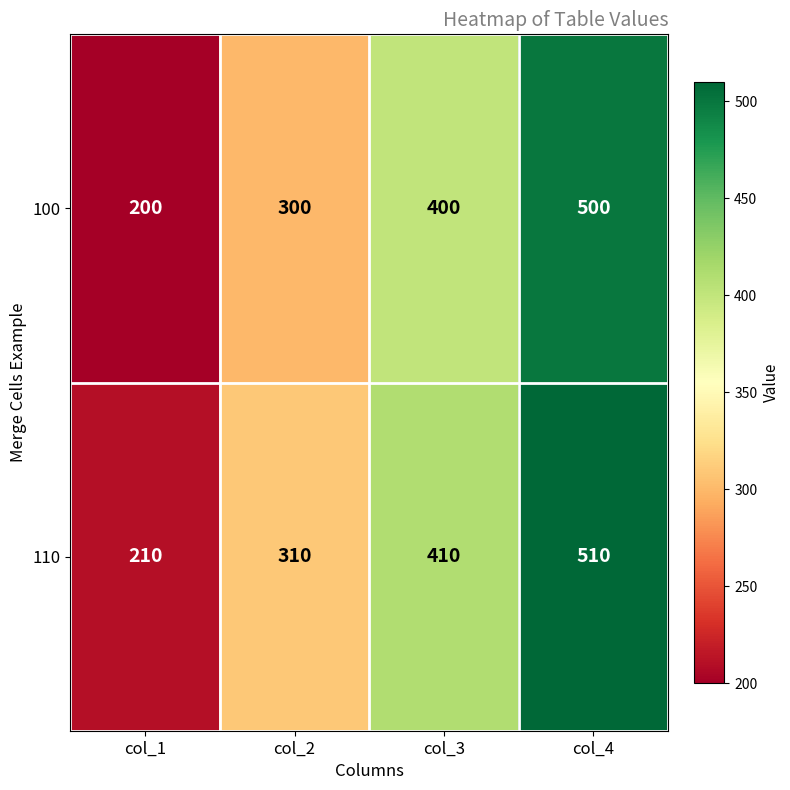

At how many categories does at least one series exceed 413?

1